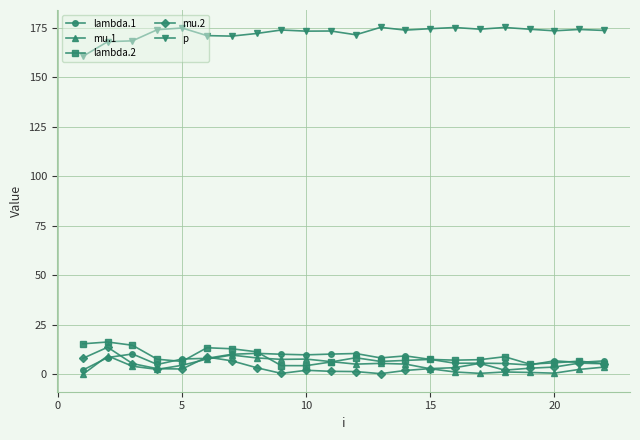

True or false: mu.2 has more than 1 interior local peaks.

True